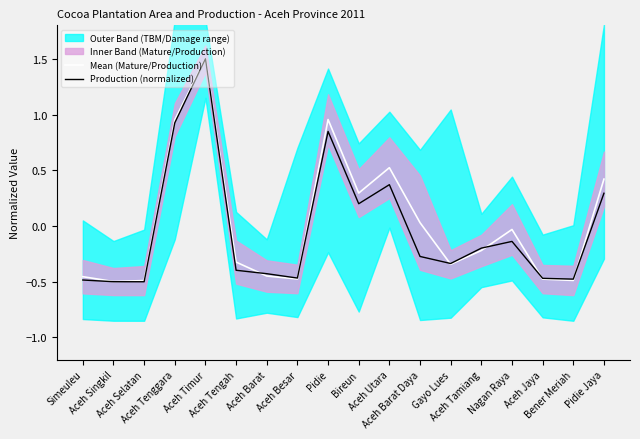

At which label is Mean (Mature/Production) closest to 0?

Aceh Barat Daya